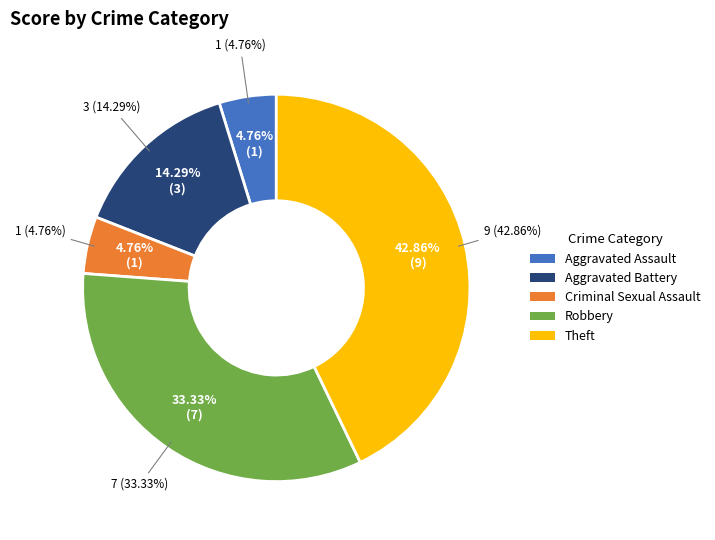

Is there any slice that represents more than half of the pie?

No